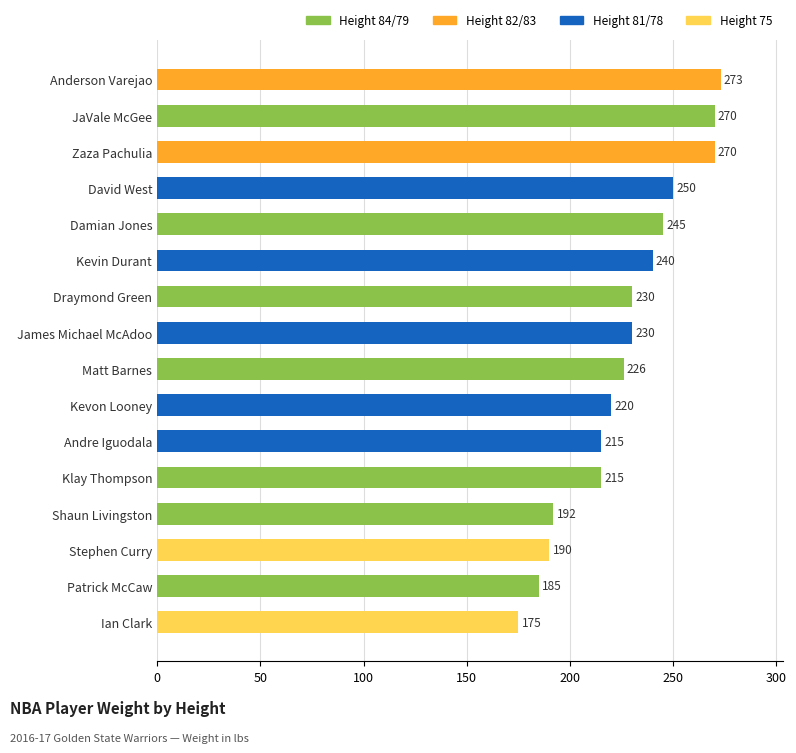

What is the difference between the maximum and minimum values?

98